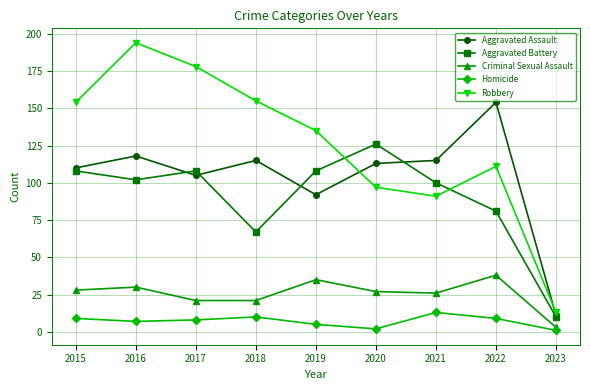

What is the value of the Robbery point at the 2nd from the left?

194